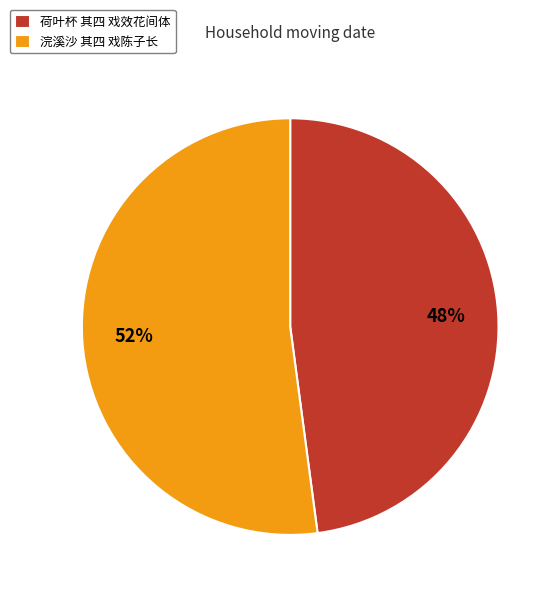

Count the number of slices in the pie.

2